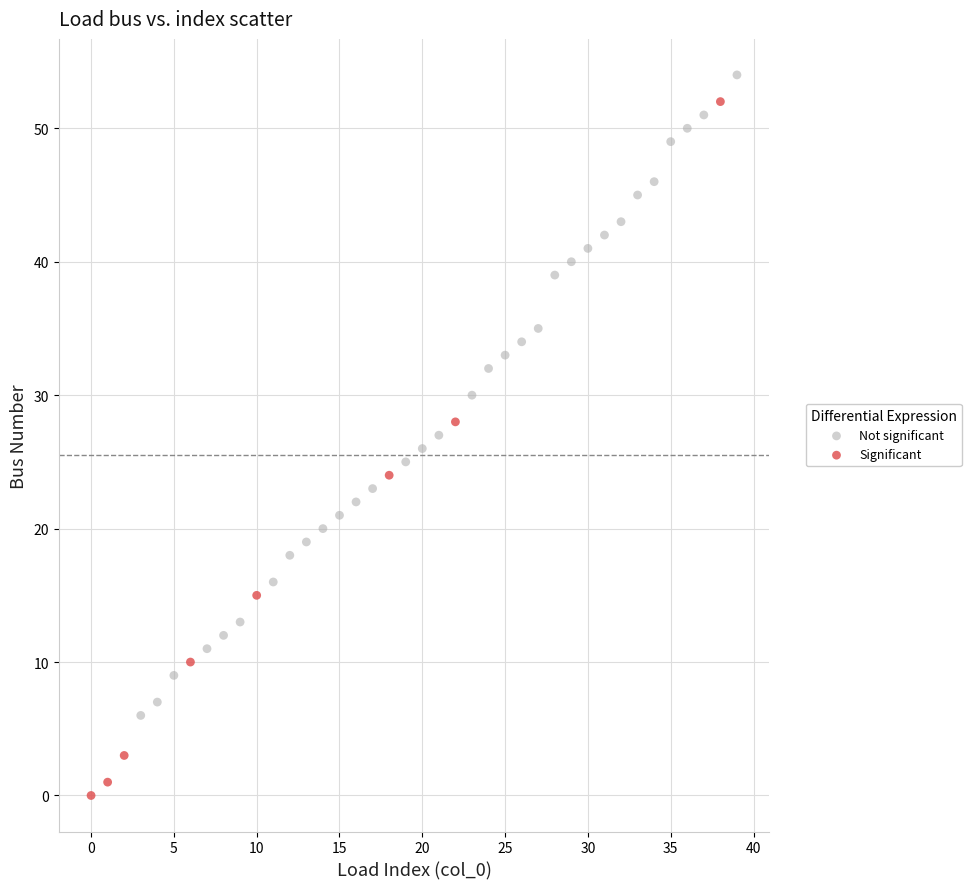

Which series contains the lowest Y value?

Significant